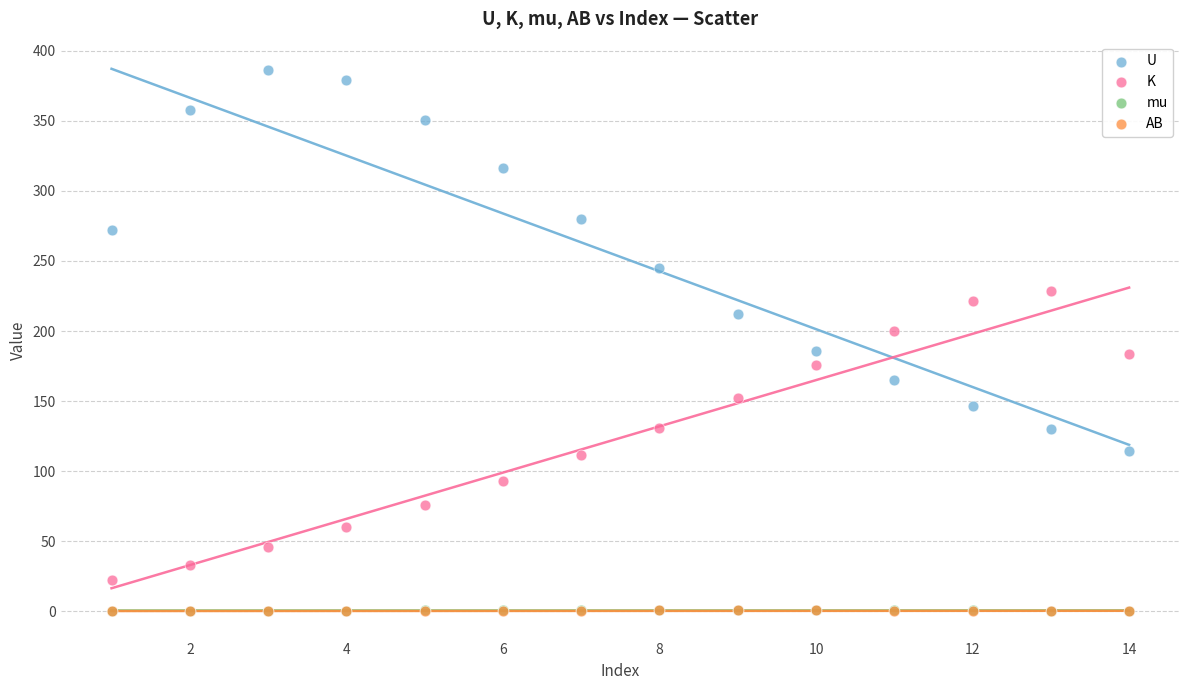

Which series has the widest spread of Y values?

U